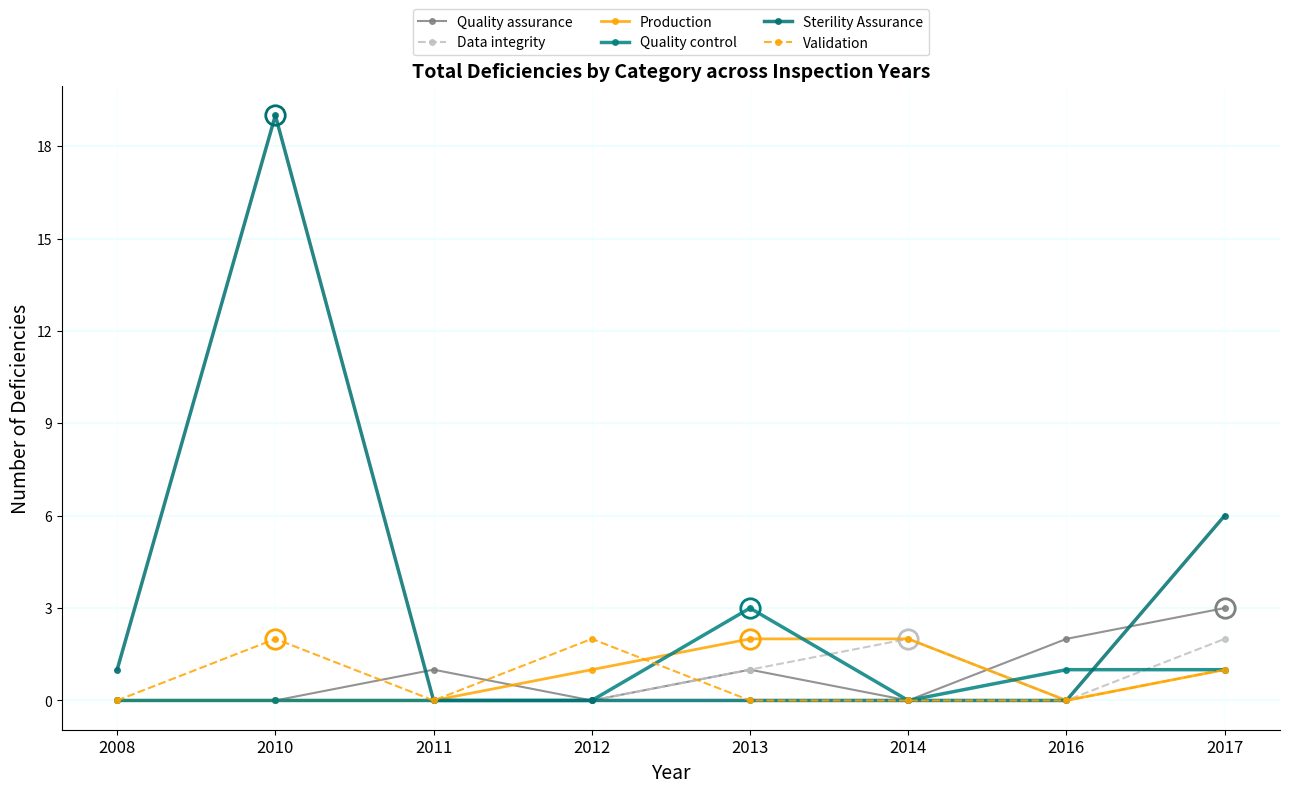

At which category does the chart reach its minimum across all series?

2008